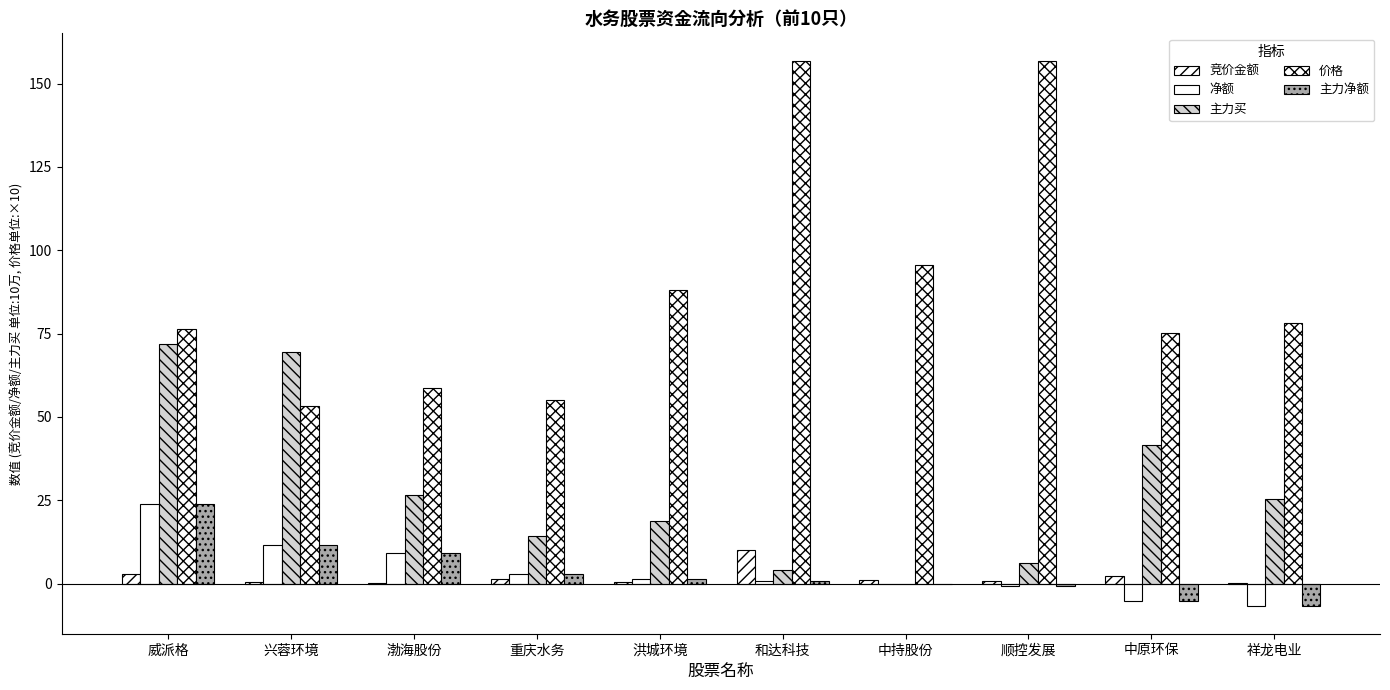

Between 威派格 and 顺控发展, which series saw the biggest shift?

价格